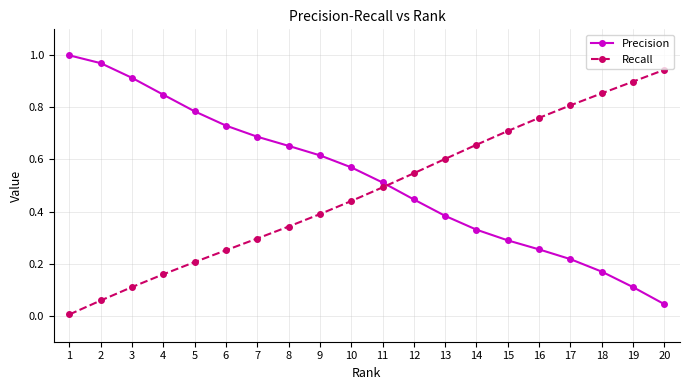

Is it true that Precision equals 0.1 at 15?

False